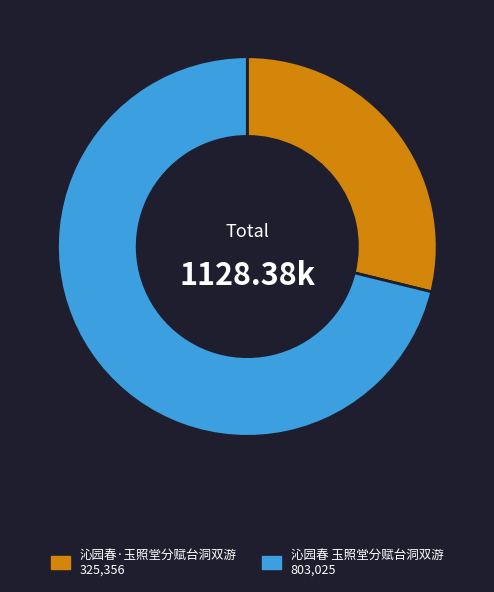

How many segments does this pie chart have?

2